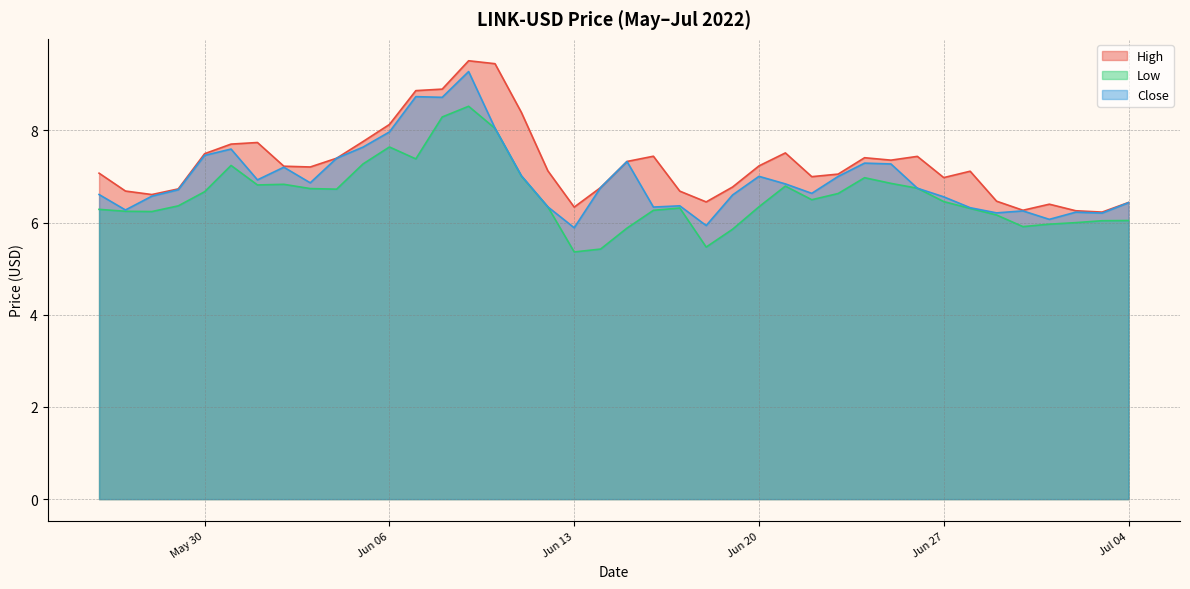

Is the value of Close at 2022-06-14 greater than the value of Low at 2022-07-01?

Yes